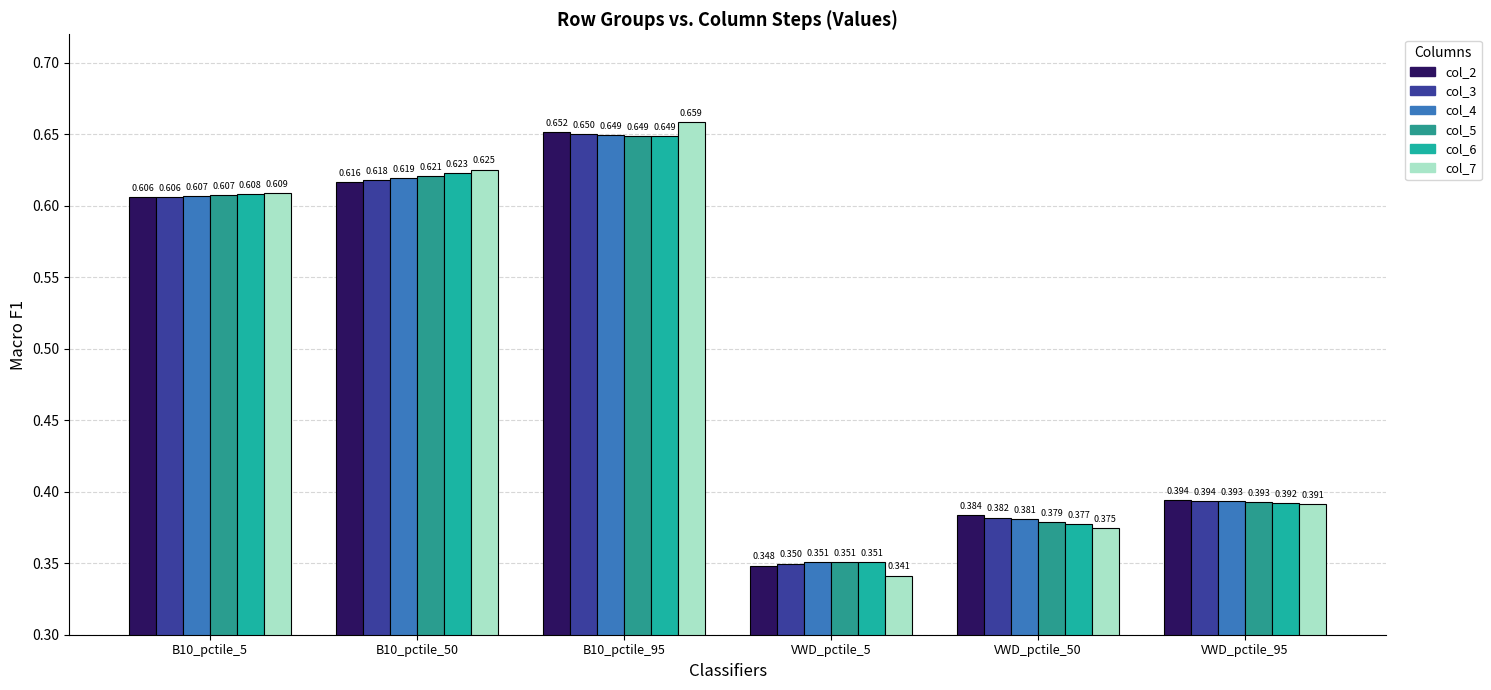

Is the value of col_4 at VWD_pctile_5 greater than the value of col_6 at VWD_pctile_95?

No